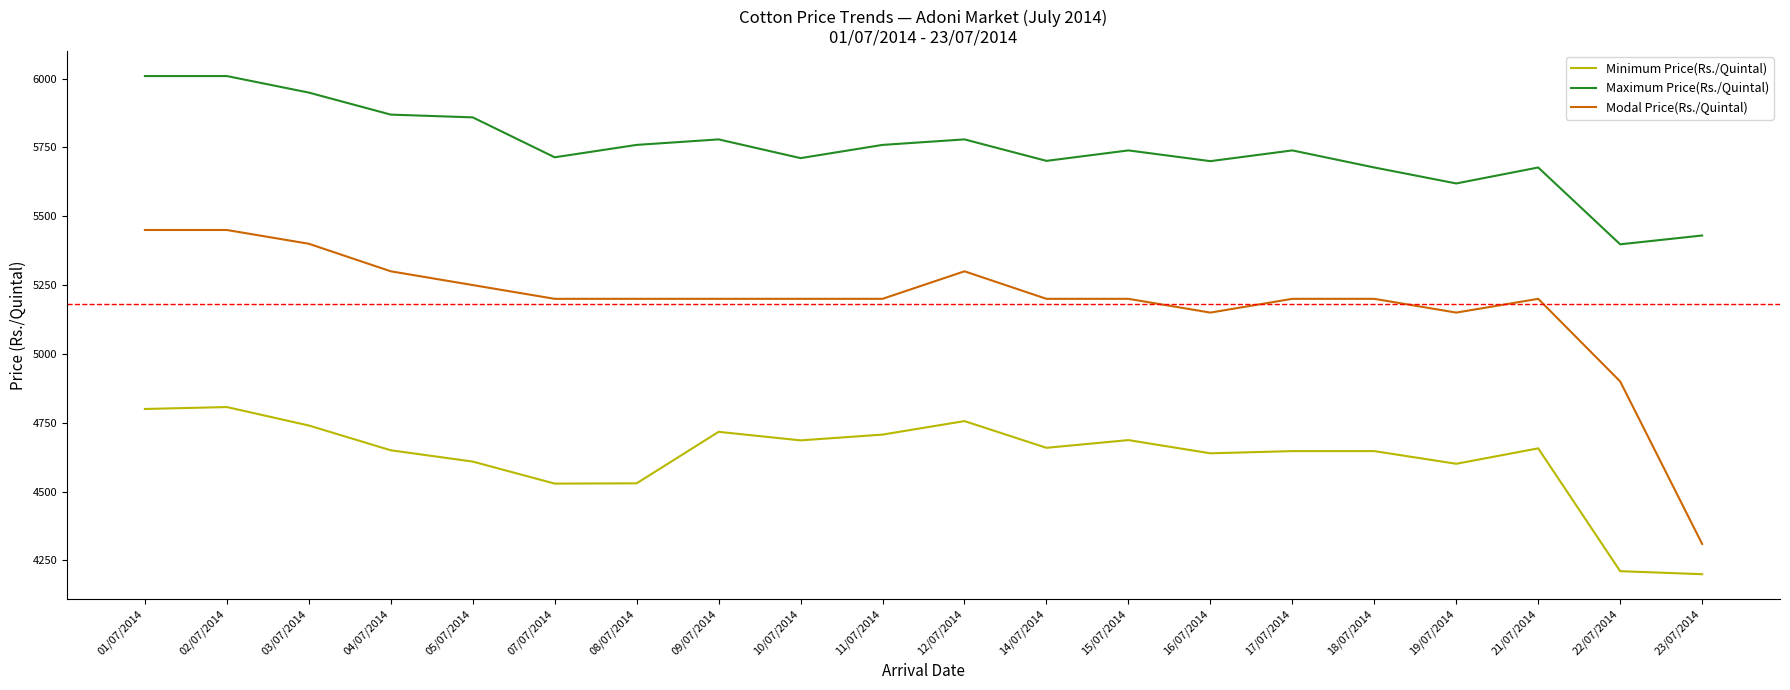

Rank the series at 07/07/2014 from lowest to highest value.

Minimum Price(Rs./Quintal), Modal Price(Rs./Quintal), Maximum Price(Rs./Quintal)